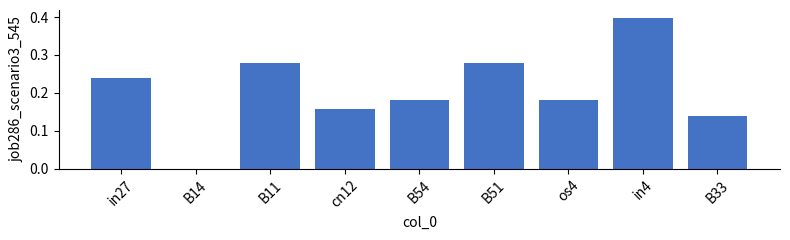

The value at in4 is 0.5. True or false?

False